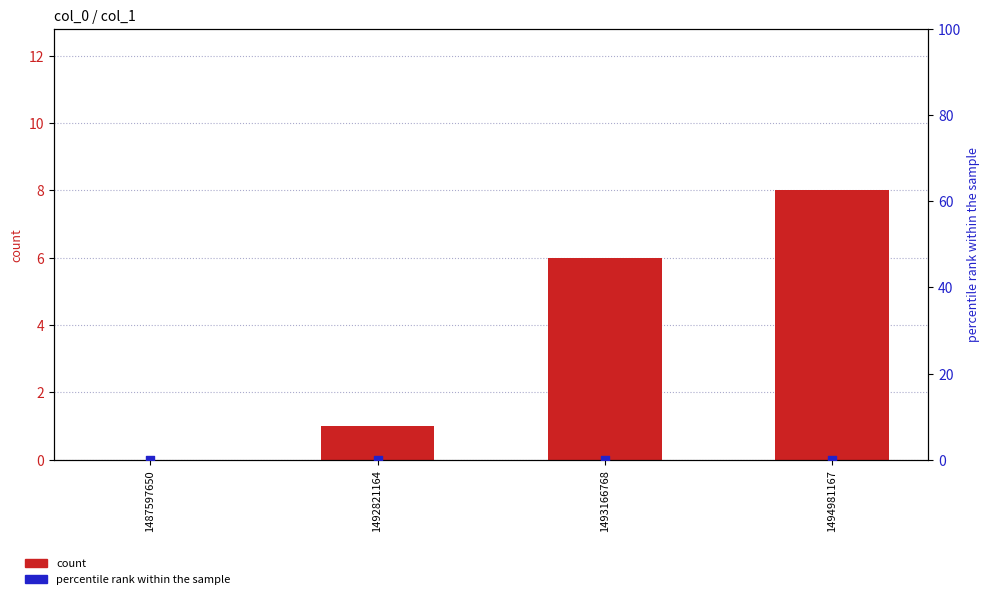

At how many categories does at least one series exceed 4?

2